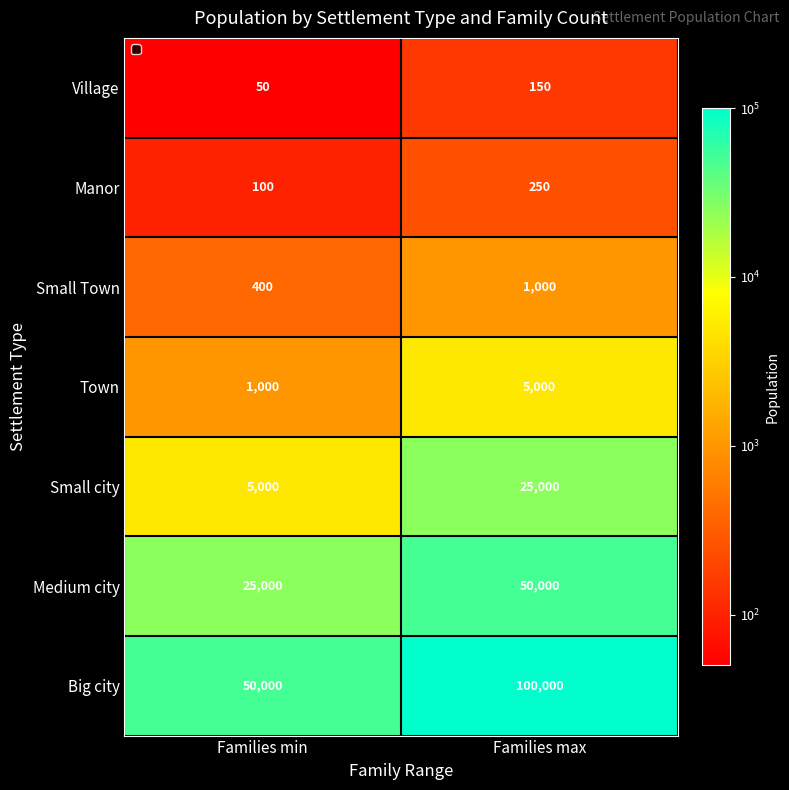

Is it true that Big city equals 81931 at Families min?

False